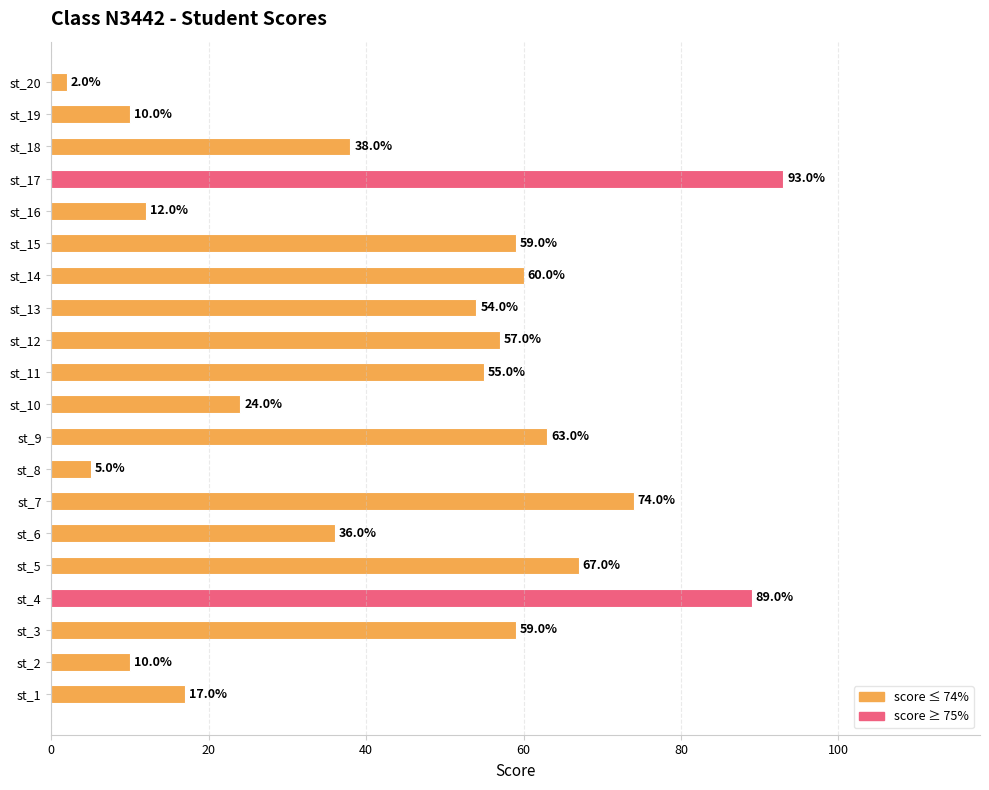

Where is the data nearest to the value 47?

st_13